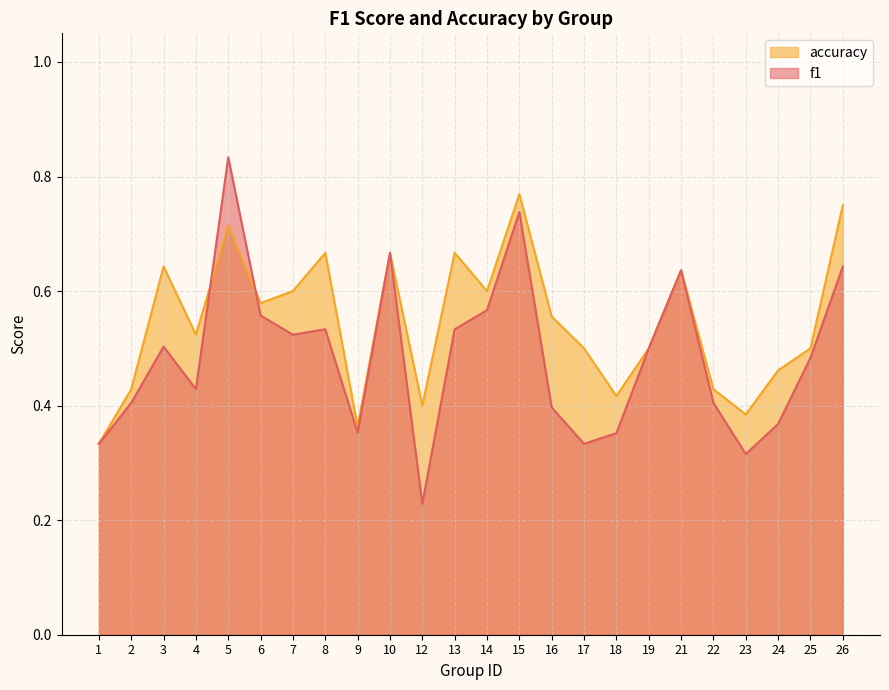

True or false: accuracy has more than 1 interior local peaks.

True